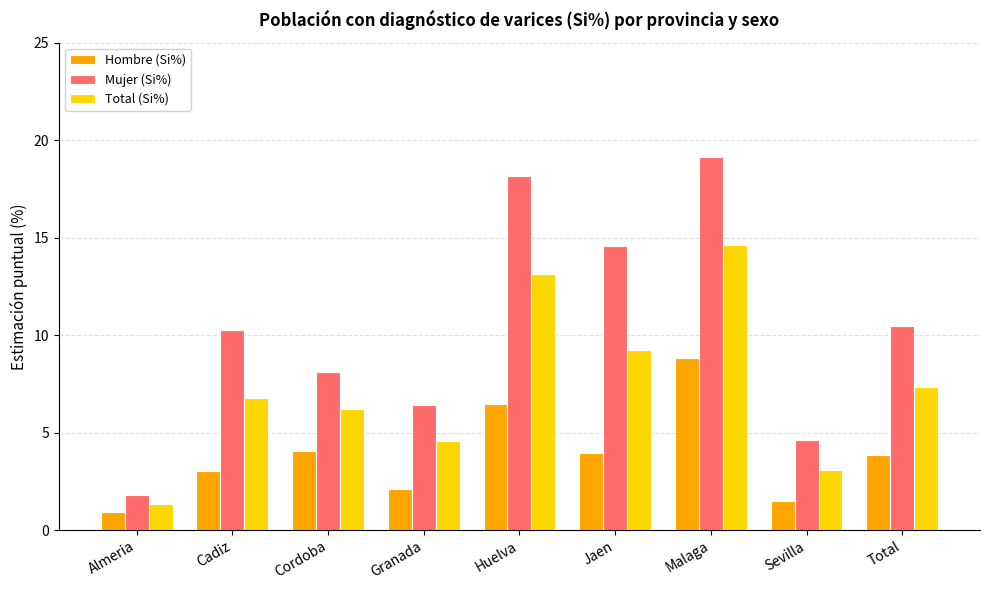

What is the total value across all series at Cordoba?

18.4